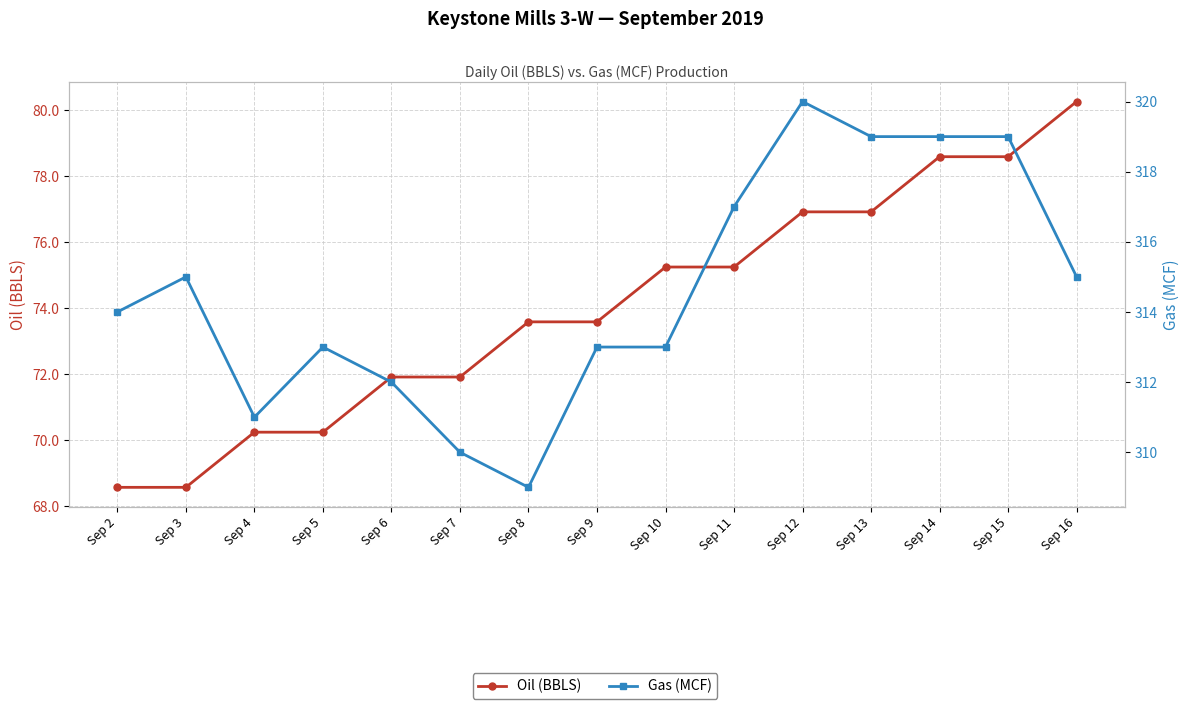

Which series changed the most between Sep 5 and Sep 8?

Gas (MCF)